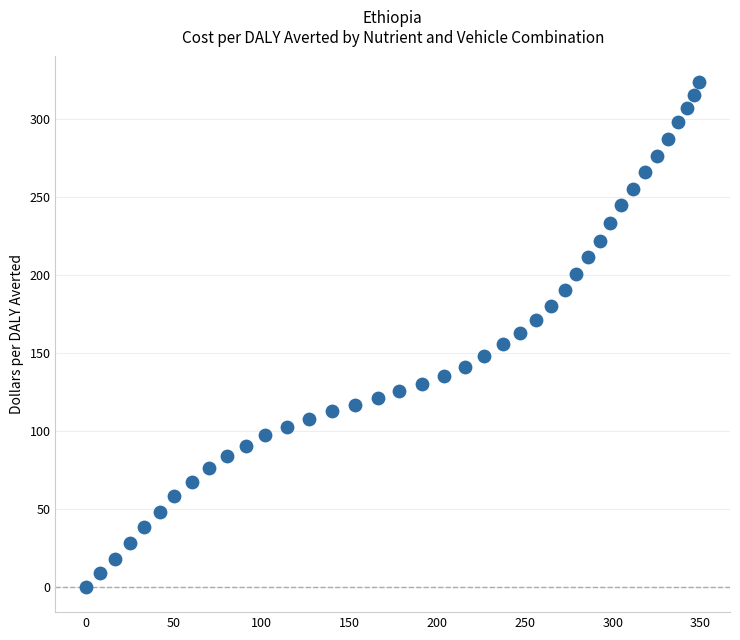

What is the range of X values (max minus min)?

349.3